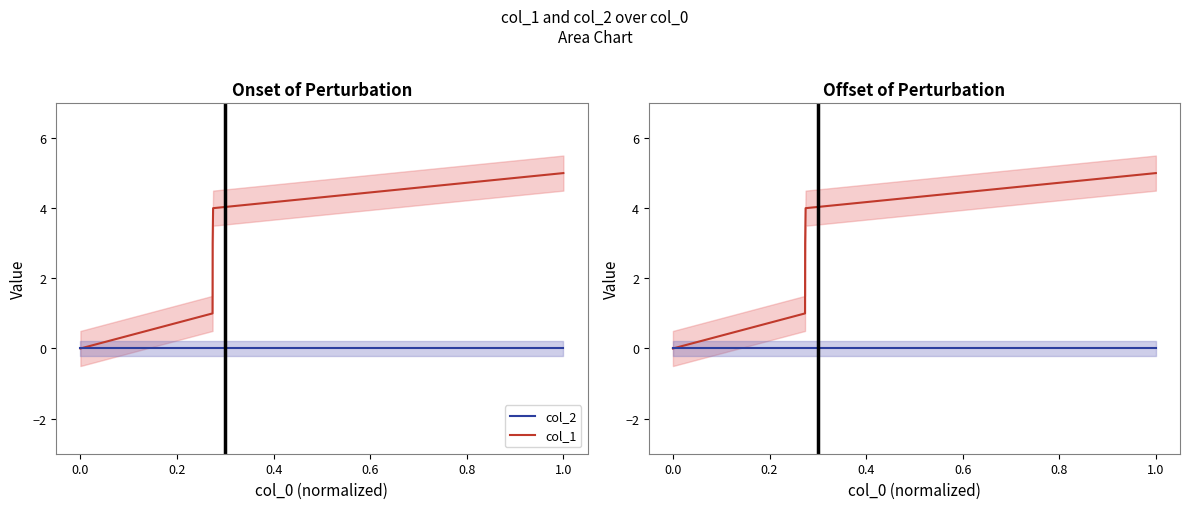

How many lines are shown in the chart?

2